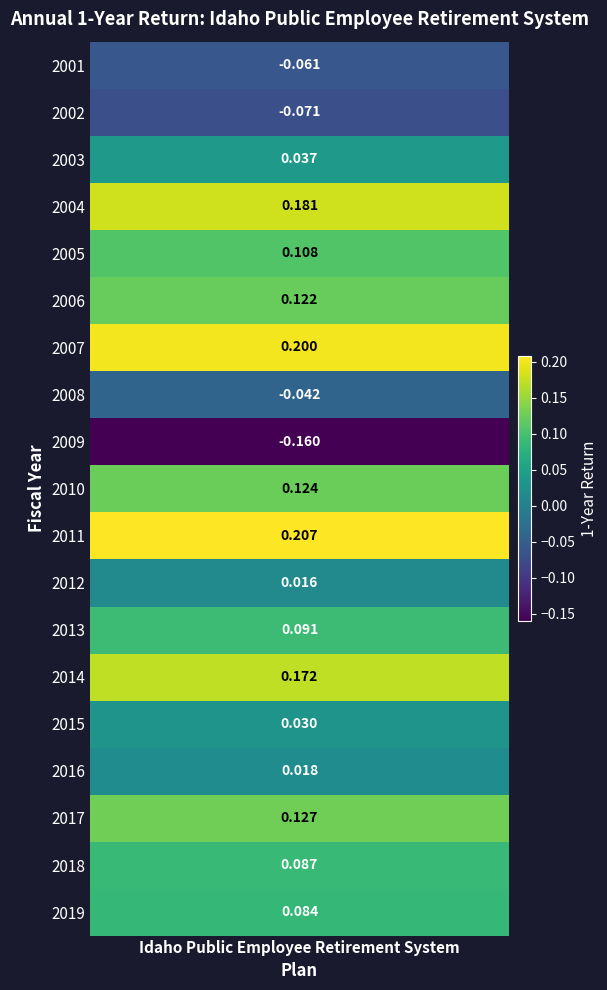

Which category has the lowest value across all series?

2009